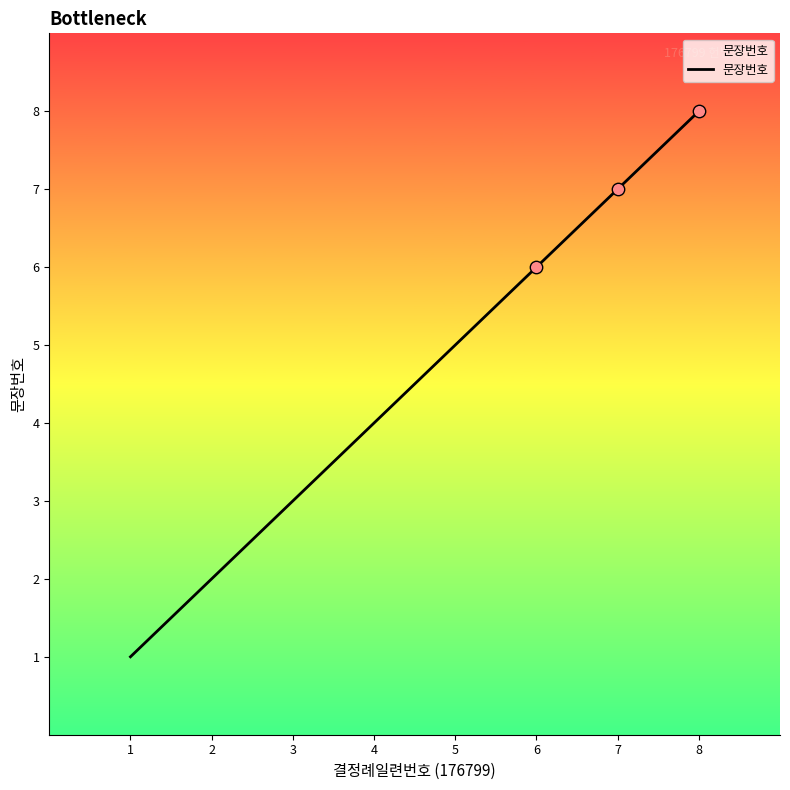

Which has a higher value, 8 or 1?

8